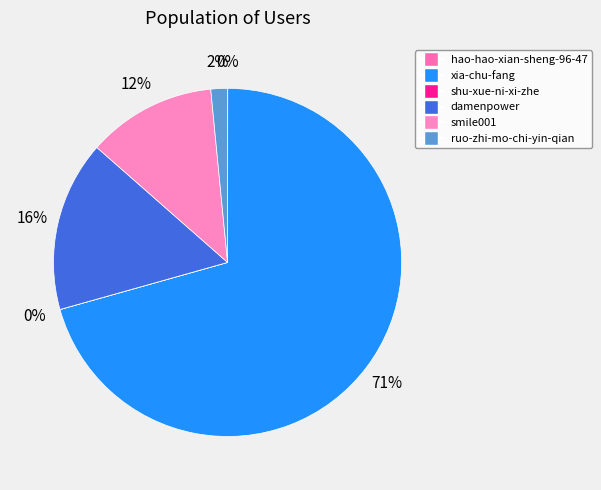

True or false: smile001 accounts for 1% of the total.

False